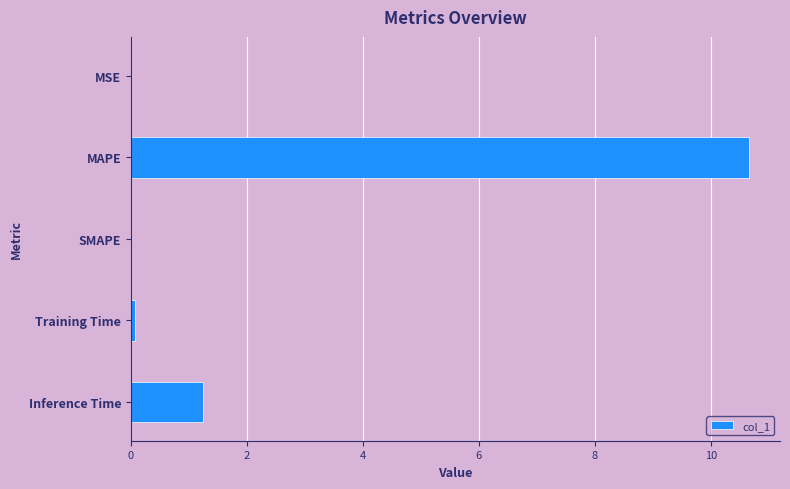

The value at MAPE is 2.5. True or false?

False